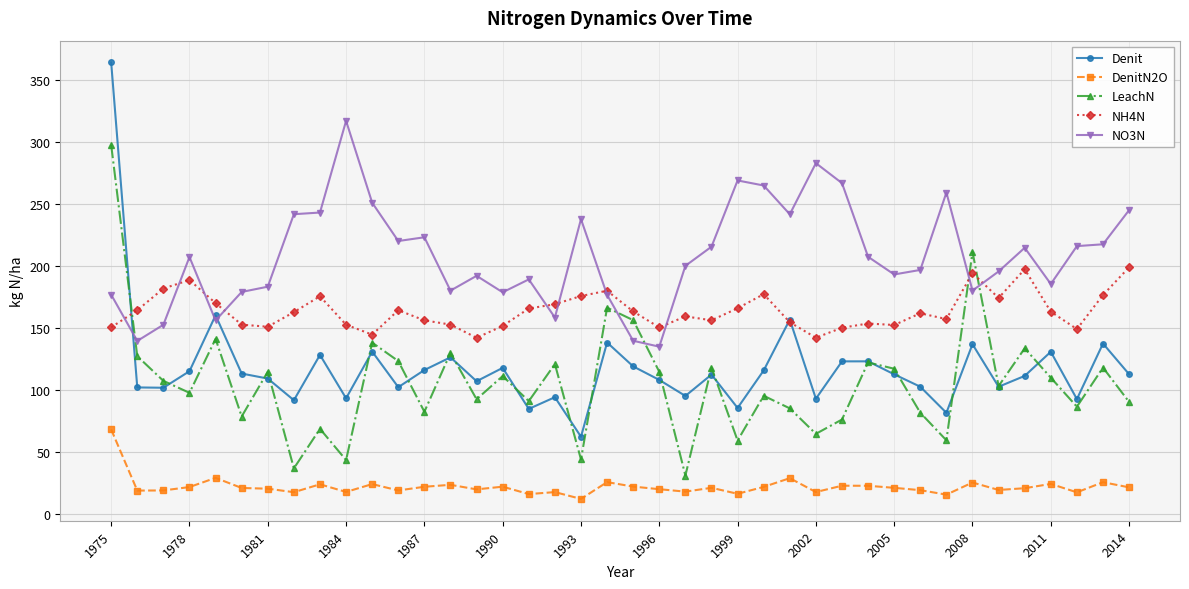

Which series has the largest total across all categories?

NO3N